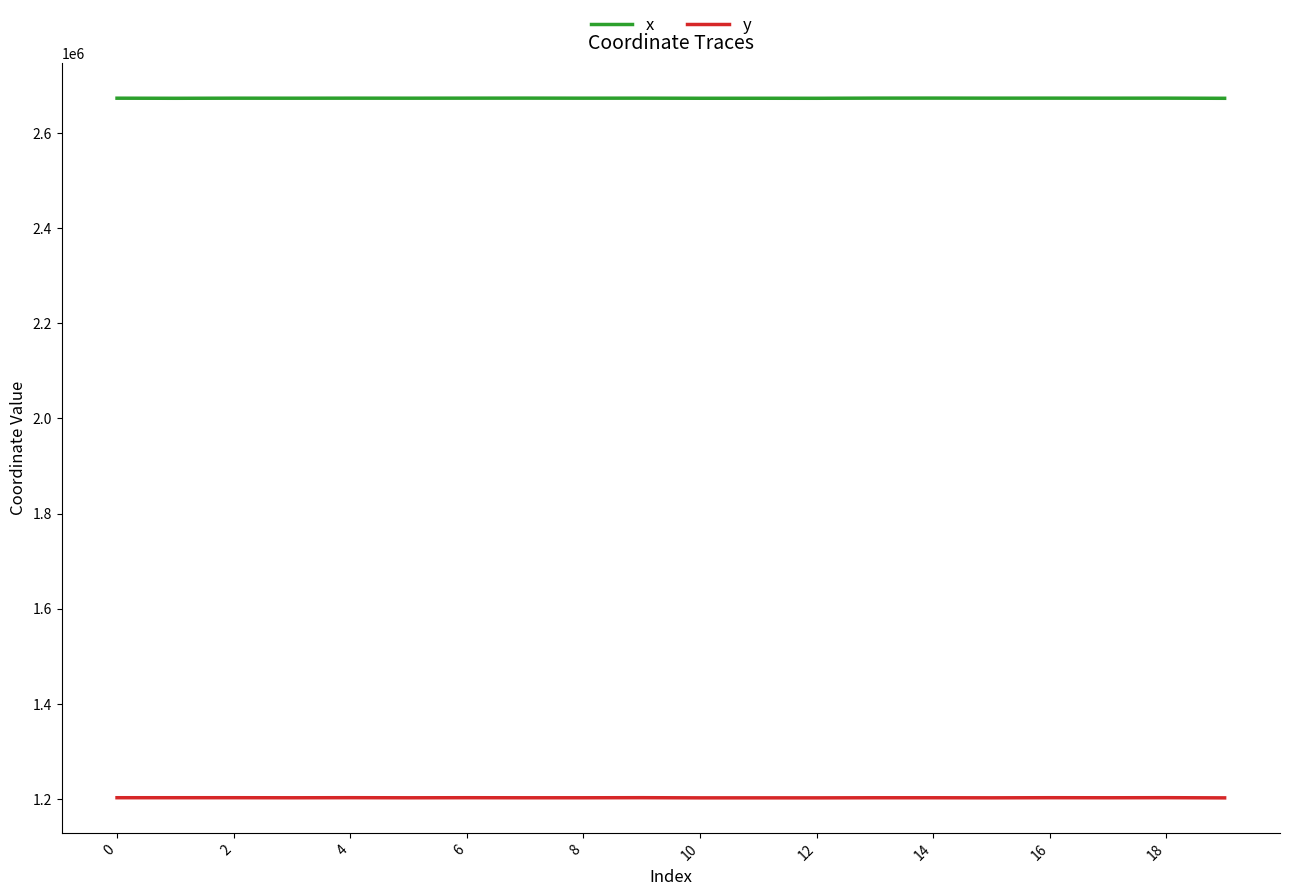

True or false: x and y cross at least once.

False